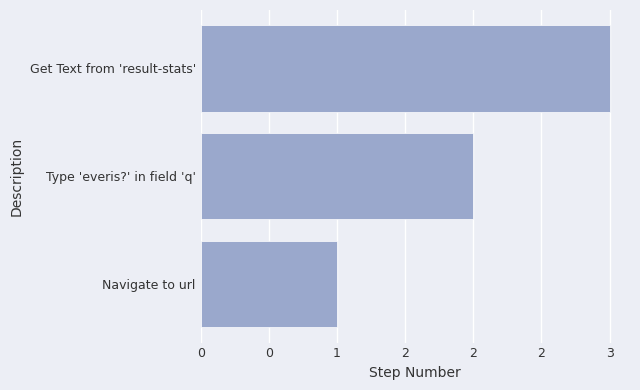

At which category does the chart reach its peak across all series?

Get Text from 'result-stats'